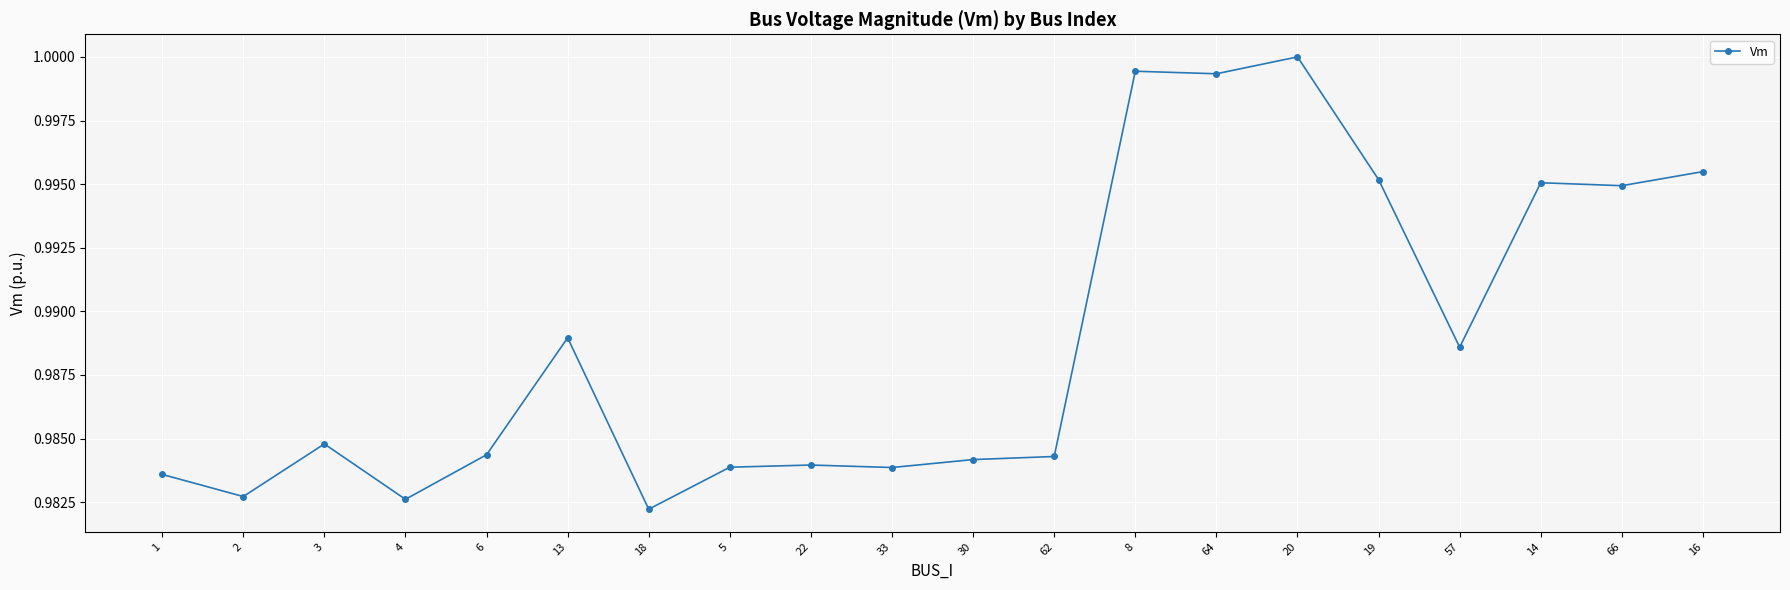

The chart shows a value of 0.6 at 62. True or false?

False